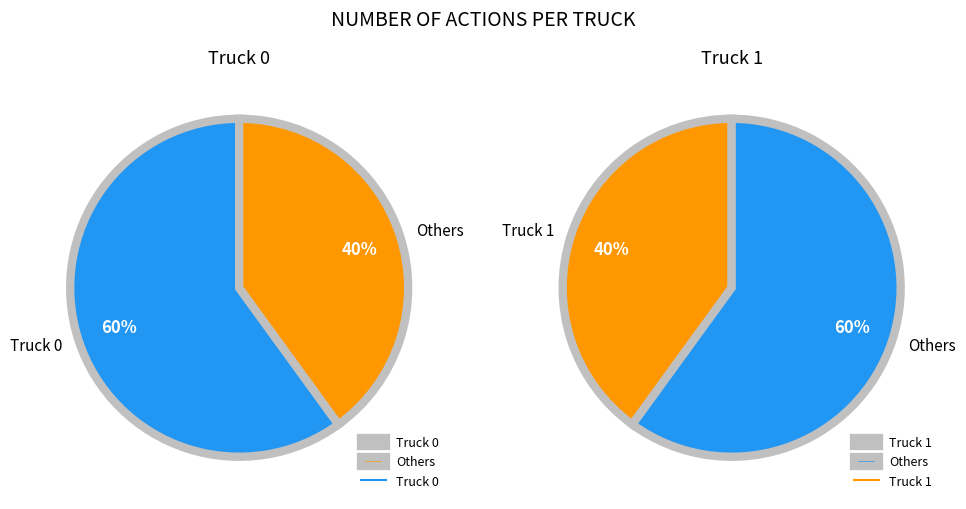

Is Truck 1 the majority of the pie?

No